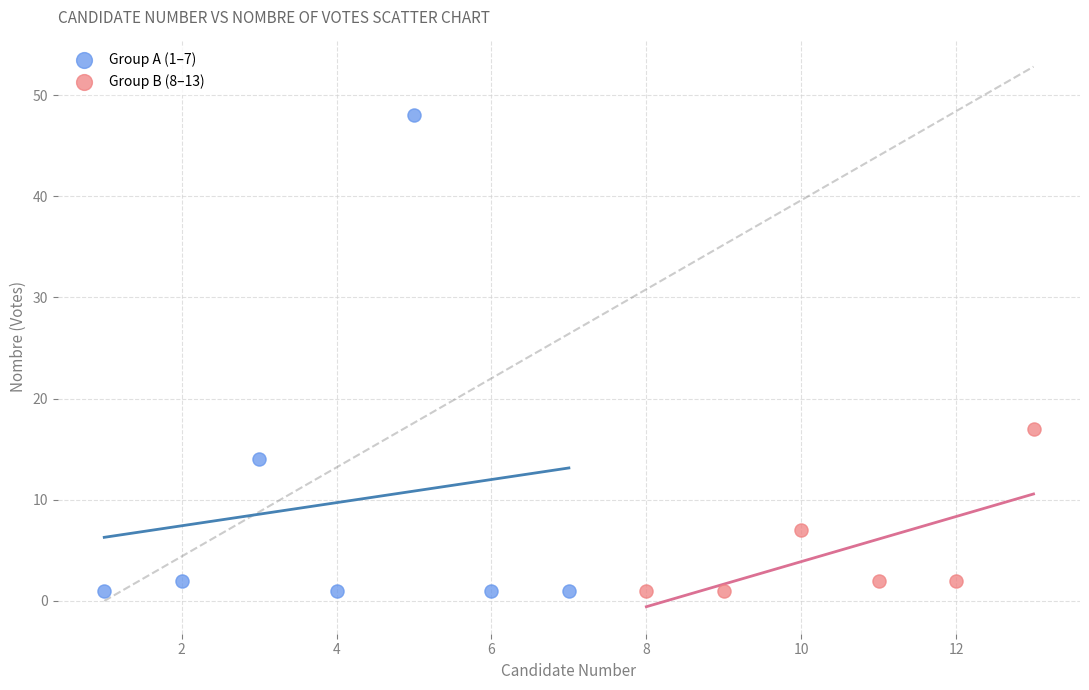

Which series contains the highest Y value?

Group A (1–7)